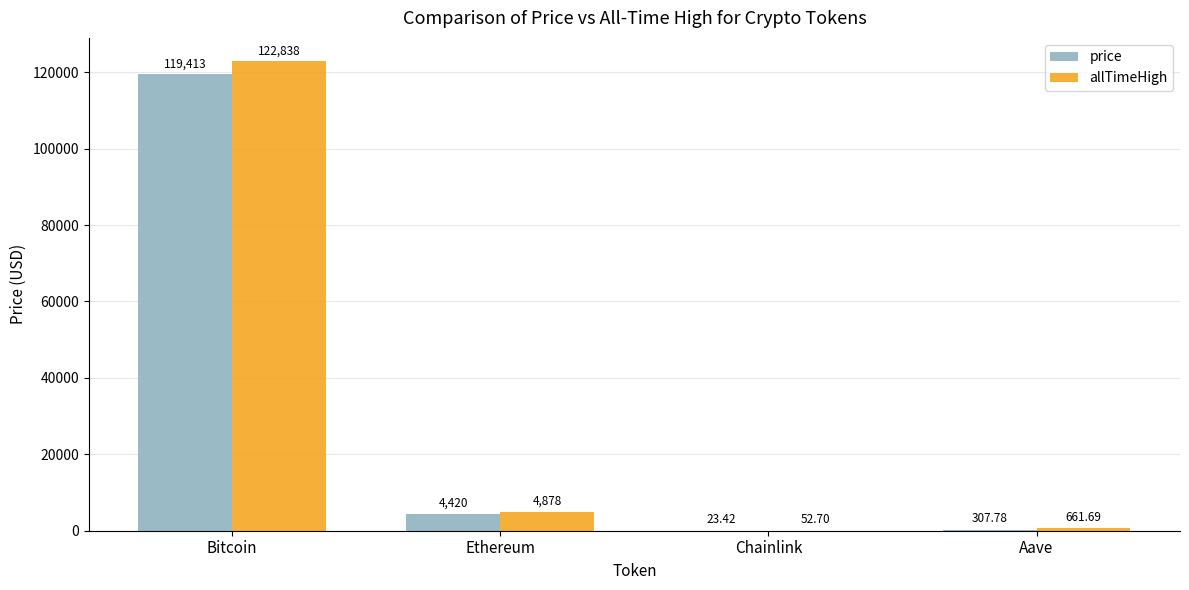

Does the chart contain stacked bars?

No